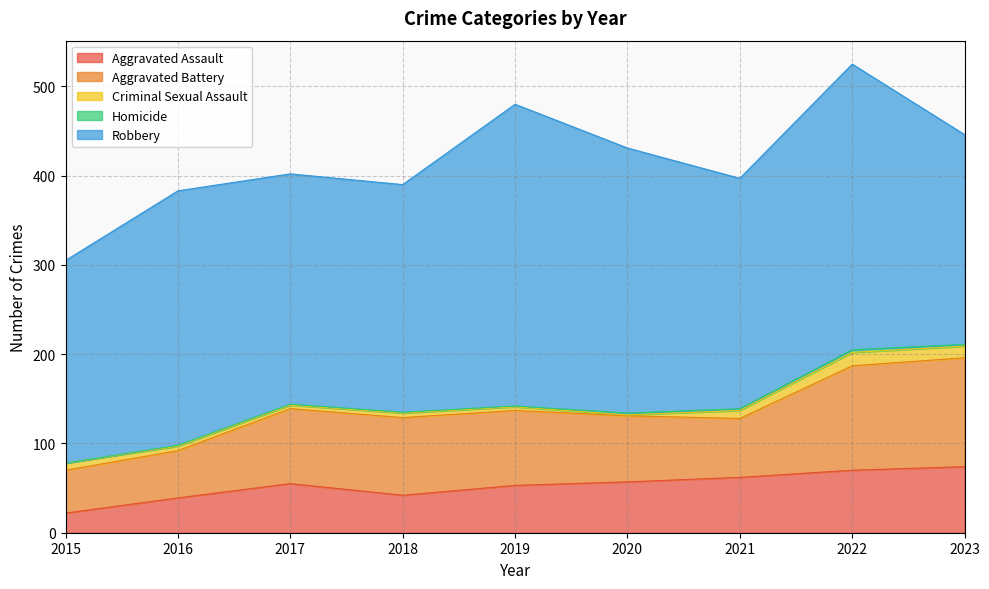

Where is the first local maximum for Homicide?

2022